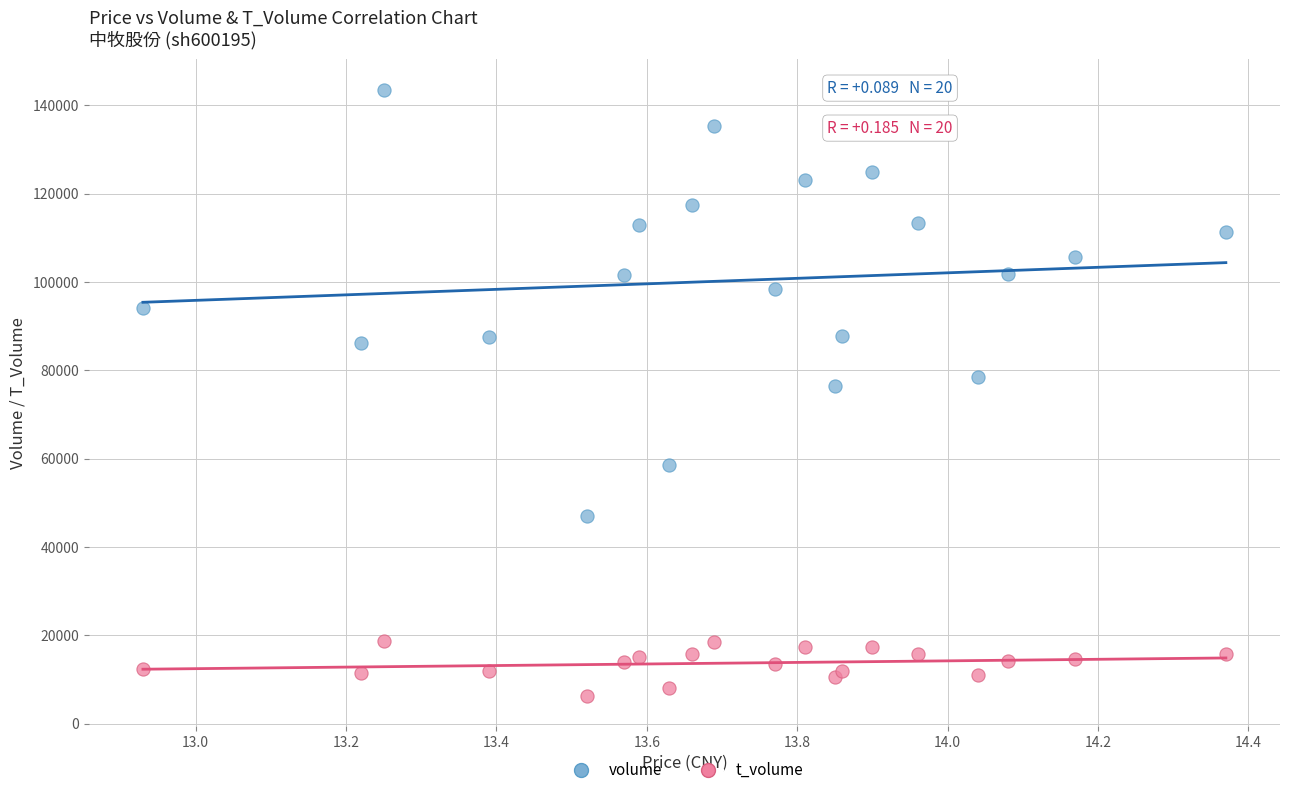

Which series has the widest spread of Y values?

volume